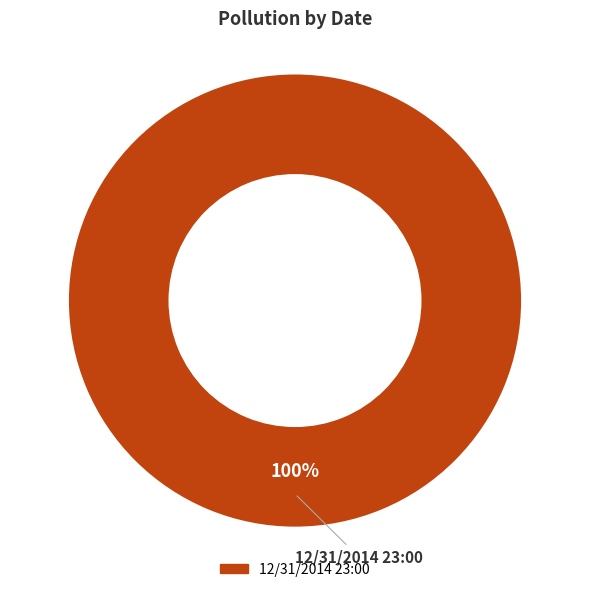

Count the number of slices in the pie.

1